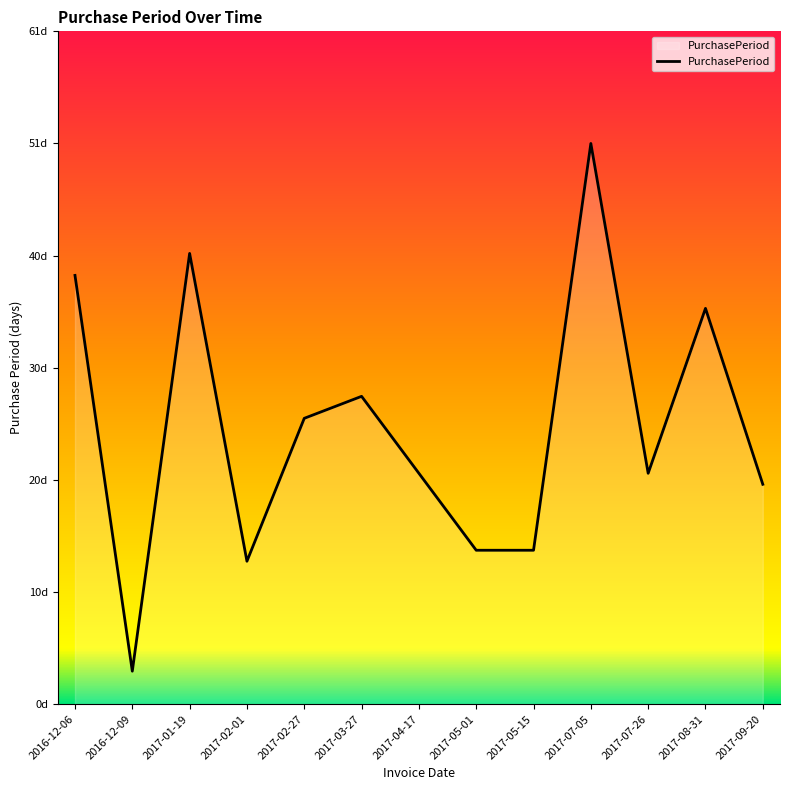

What is the difference between the maximum and minimum values?

48